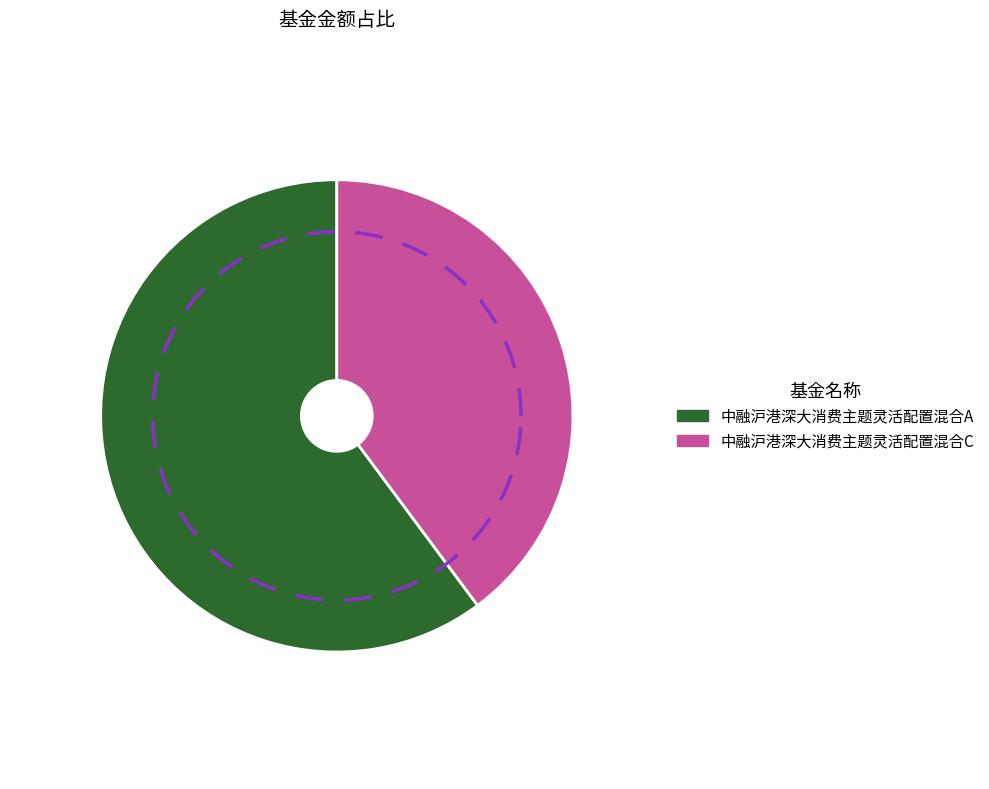

Does any single category account for the majority?

Yes